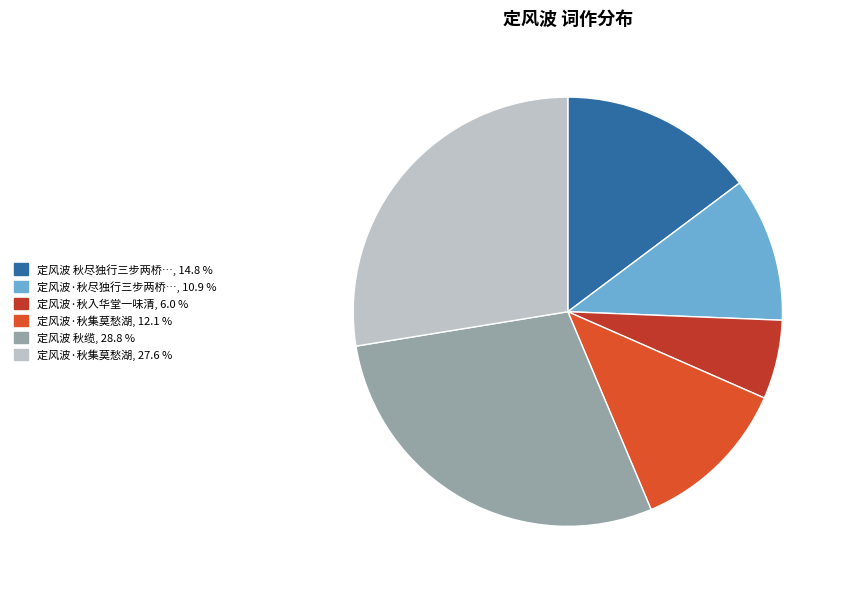

Is there a majority slice in this chart?

No